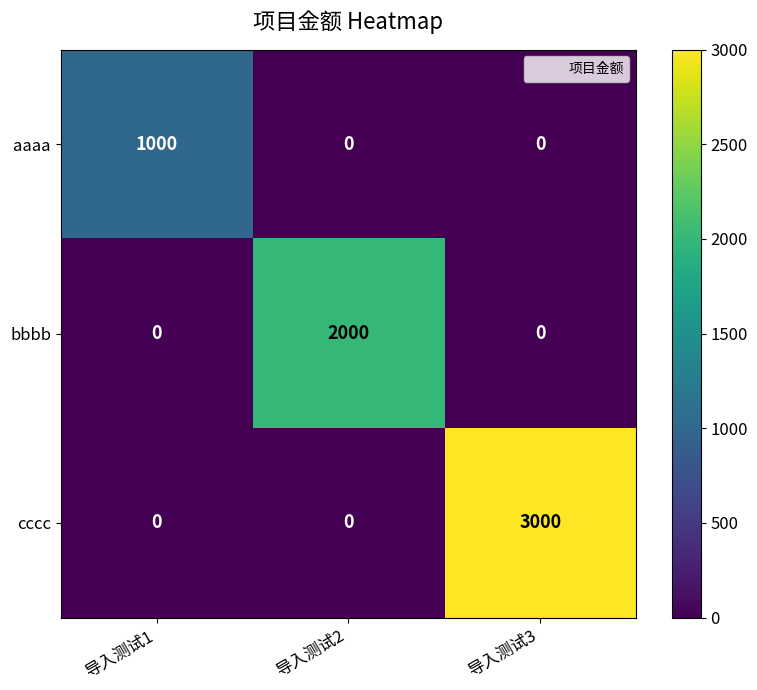

Rank the series by their average value, from lowest to highest.

aaaa, bbbb, cccc